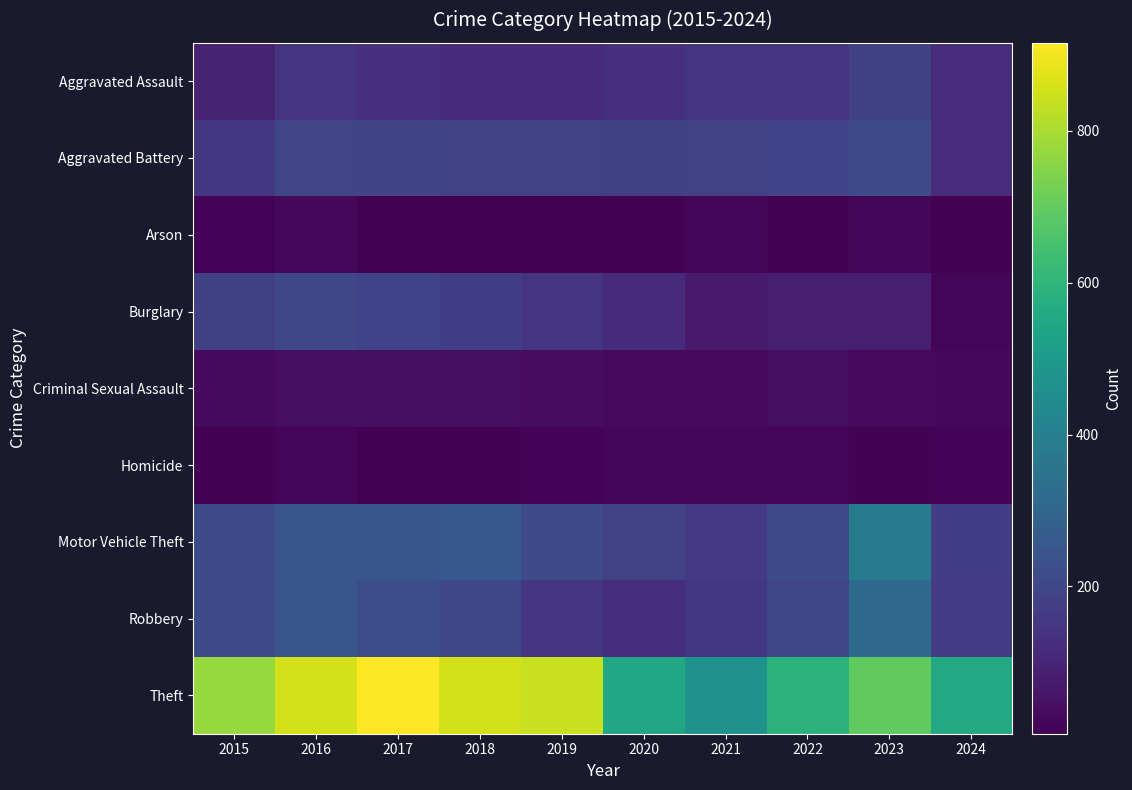

List the series in order of their peak value, highest first.

Theft, Motor Vehicle Theft, Robbery, Aggravated Battery, Burglary, Aggravated Assault, Criminal Sexual Assault, Arson, Homicide